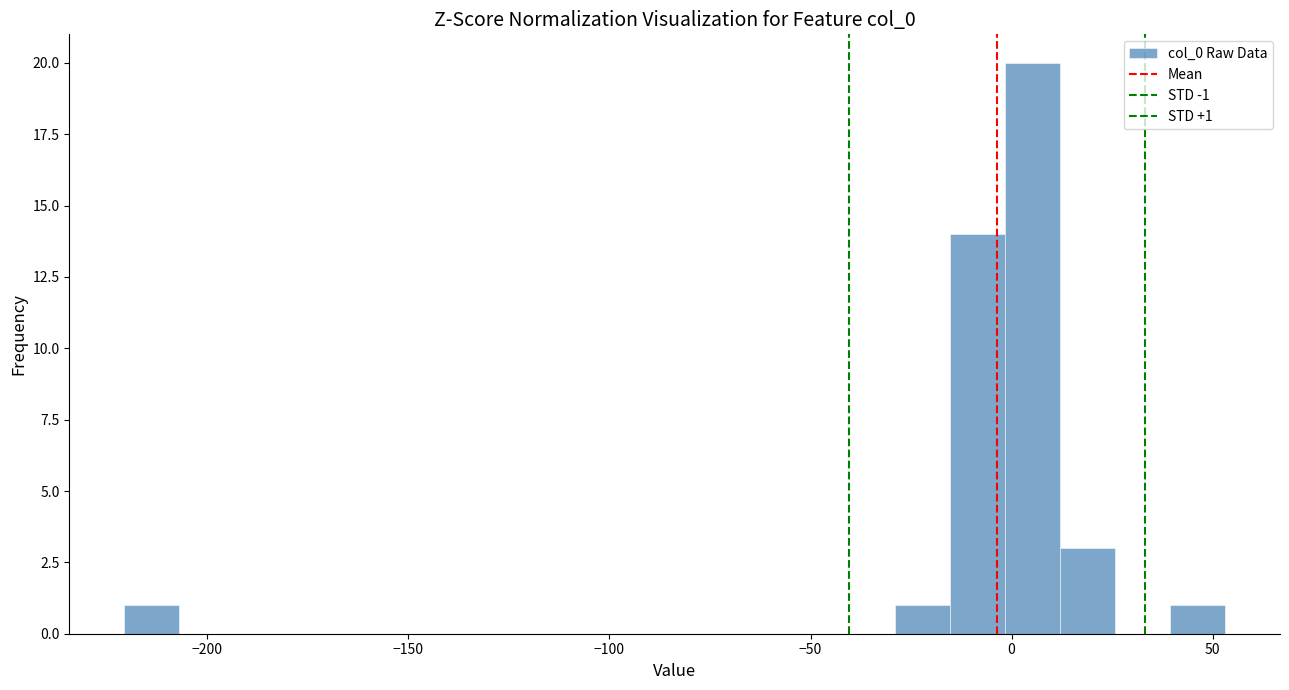

Around what value on the x-axis is the tallest bar? Give the approximate position of its centre, as read against the axis.

5